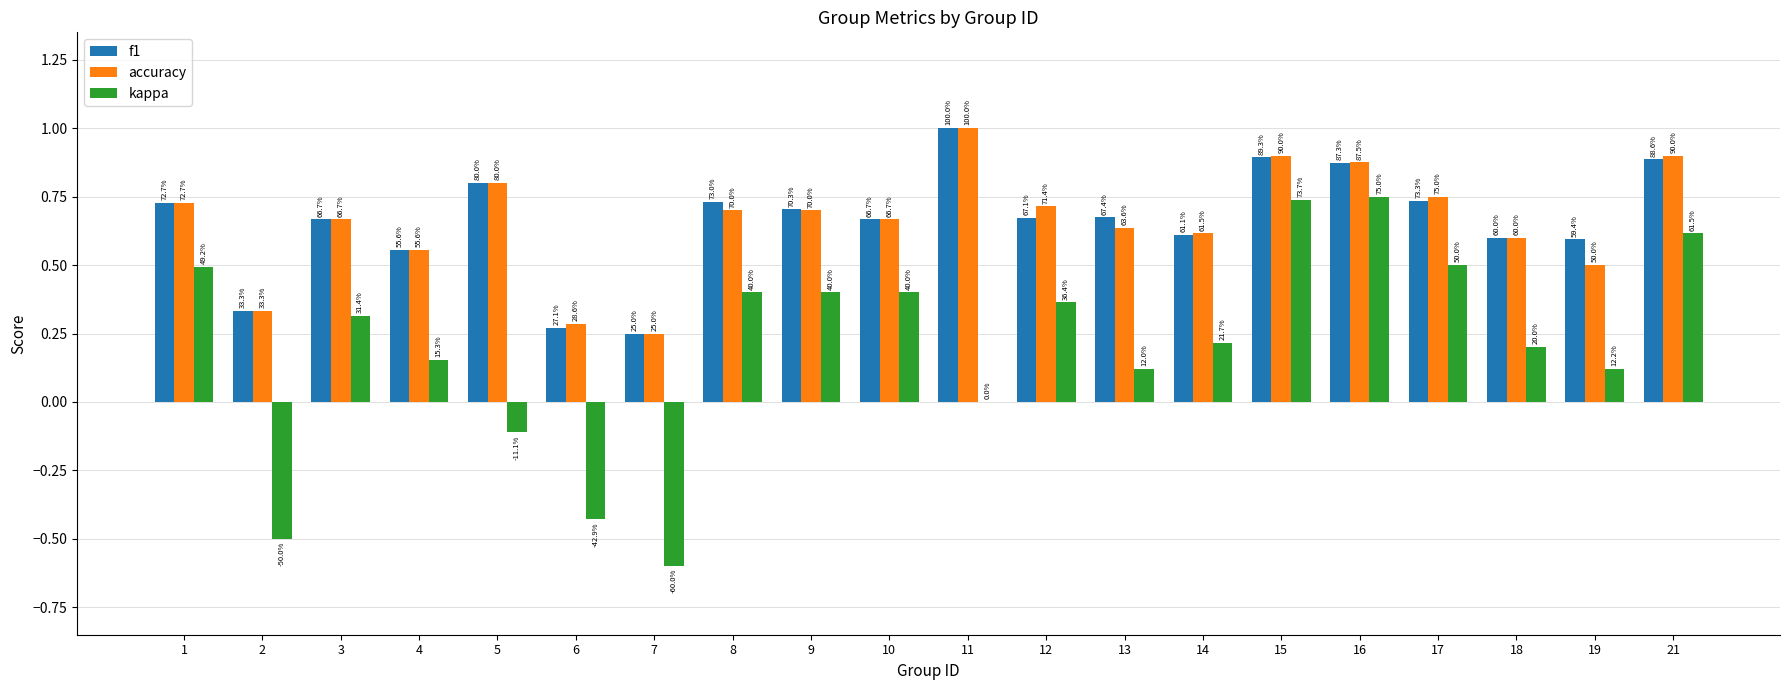

Reading left to right, list all the values displayed in this chart.

f1: 1=0.7	2=0.3	3=0.7	4=0.6	5=0.8	6=0.3	7=0.2	8=0.7	9=0.7	10=0.7	11=1.0	12=0.7	13=0.7	14=0.6	15=0.9	16=0.9	17=0.7	18=0.6	19=0.6	21=0.9
accuracy: 1=0.7	2=0.3	3=0.7	4=0.6	5=0.8	6=0.3	7=0.2	8=0.7	9=0.7	10=0.7	11=1.0	12=0.7	13=0.6	14=0.6	15=0.9	16=0.9	17=0.8	18=0.6	19=0.5	21=0.9
kappa: 1=0.5	2=-0.5	3=0.3	4=0.2	5=-0.1	6=-0.4	7=-0.6	8=0.4	9=0.4	10=0.4	11=0.0	12=0.4	13=0.1	14=0.2	15=0.7	16=0.8	17=0.5	18=0.2	19=0.1	21=0.6